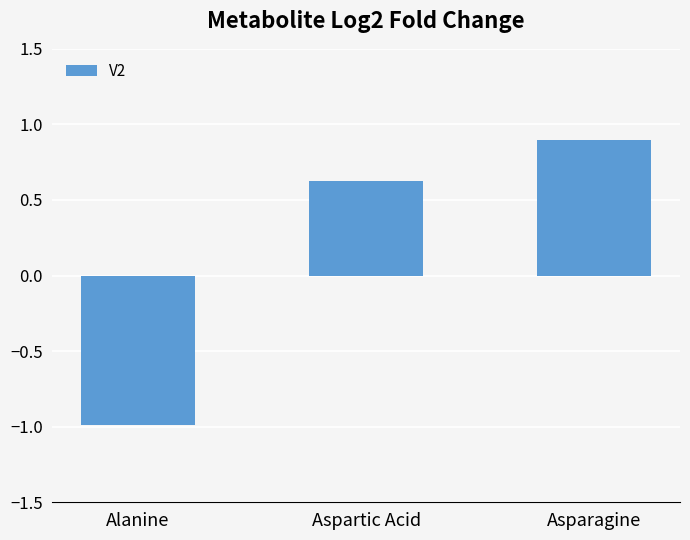

Reading right to left, list all the values displayed in this chart.

0.9	0.6	-1.0